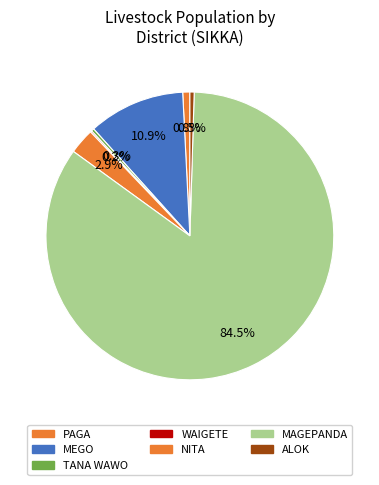

To the nearest percent, what is the average slice percentage?

14%